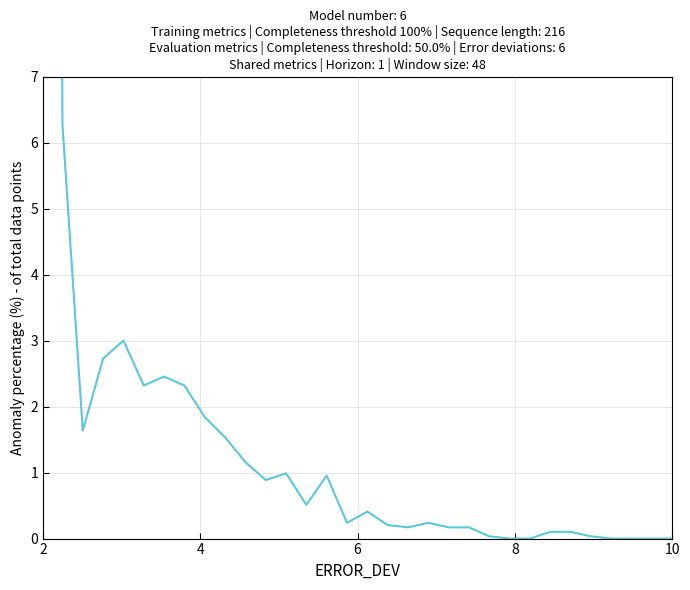

Which category has the highest value across all series?

2